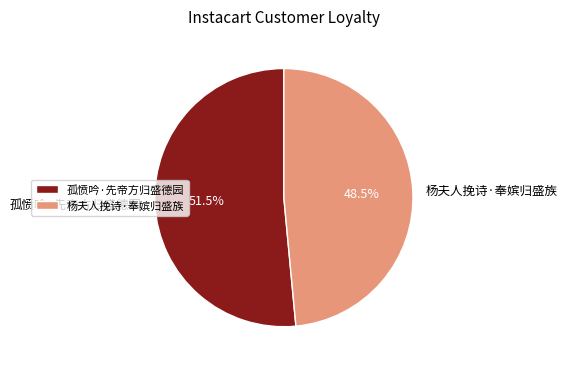

Approximately how many times larger is the value at 杨夫人挽诗·奉嫔归盛族 compared to 孤愤吟·先帝方归盛德园?

0.9